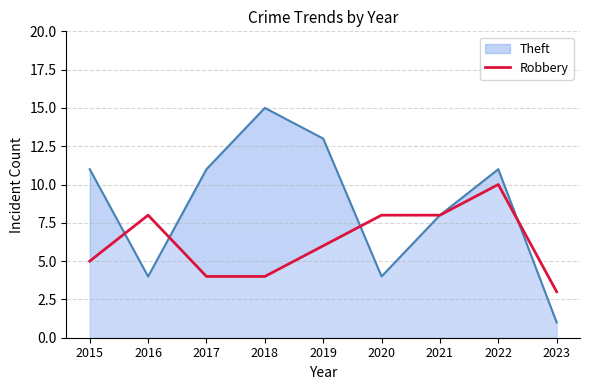

What is the value of the 9th point from the left?

3